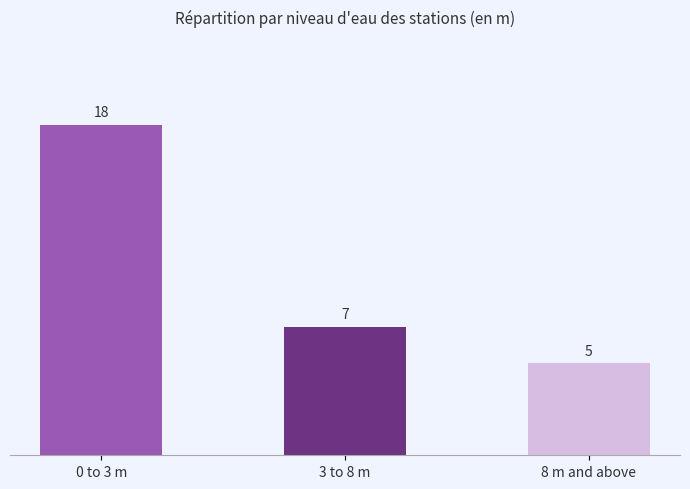

What is the sum of the values at 3 to 8 m and 0 to 3 m?

25